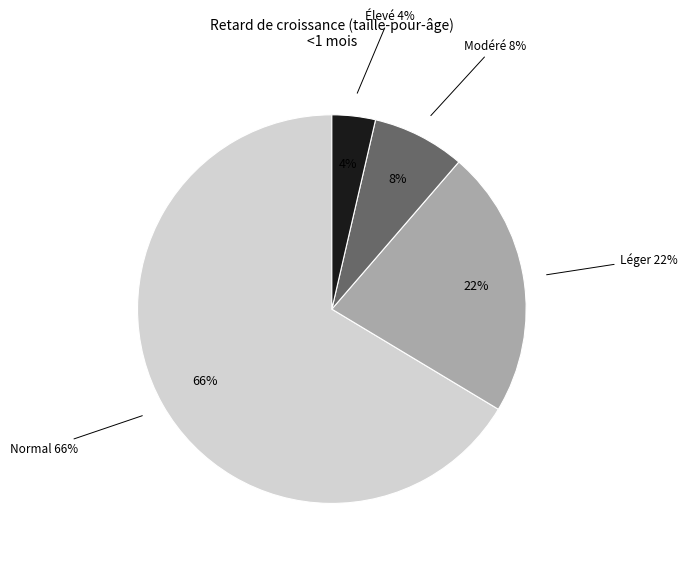

How many slices are in this pie chart?

4